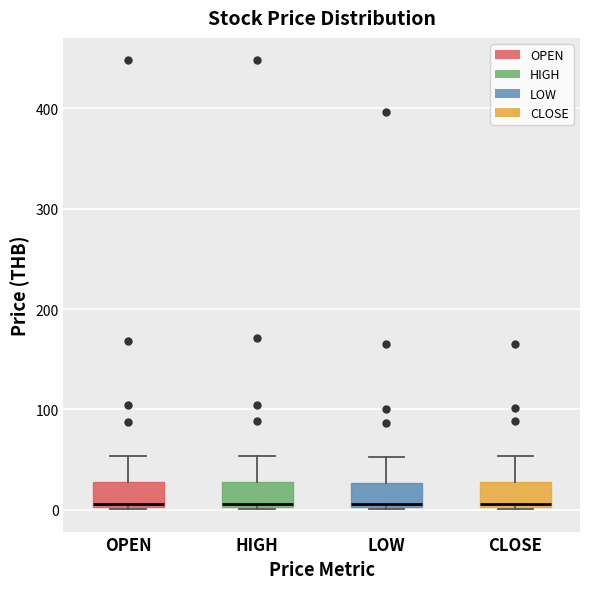

Reading left to right, read every box against the y-axis: the position of its median line, the range the box covers, and the ends of its whiskers. The values are not printed on the chart, so give them approximately, as read against the axis.

OPEN: median 10, box 0 to 30, whiskers 0 to 50
HIGH: median 10, box 0 to 30, whiskers 0 to 50
LOW: median 10, box 0 to 30, whiskers 0 to 50
CLOSE: median 10, box 0 to 30, whiskers 0 to 50